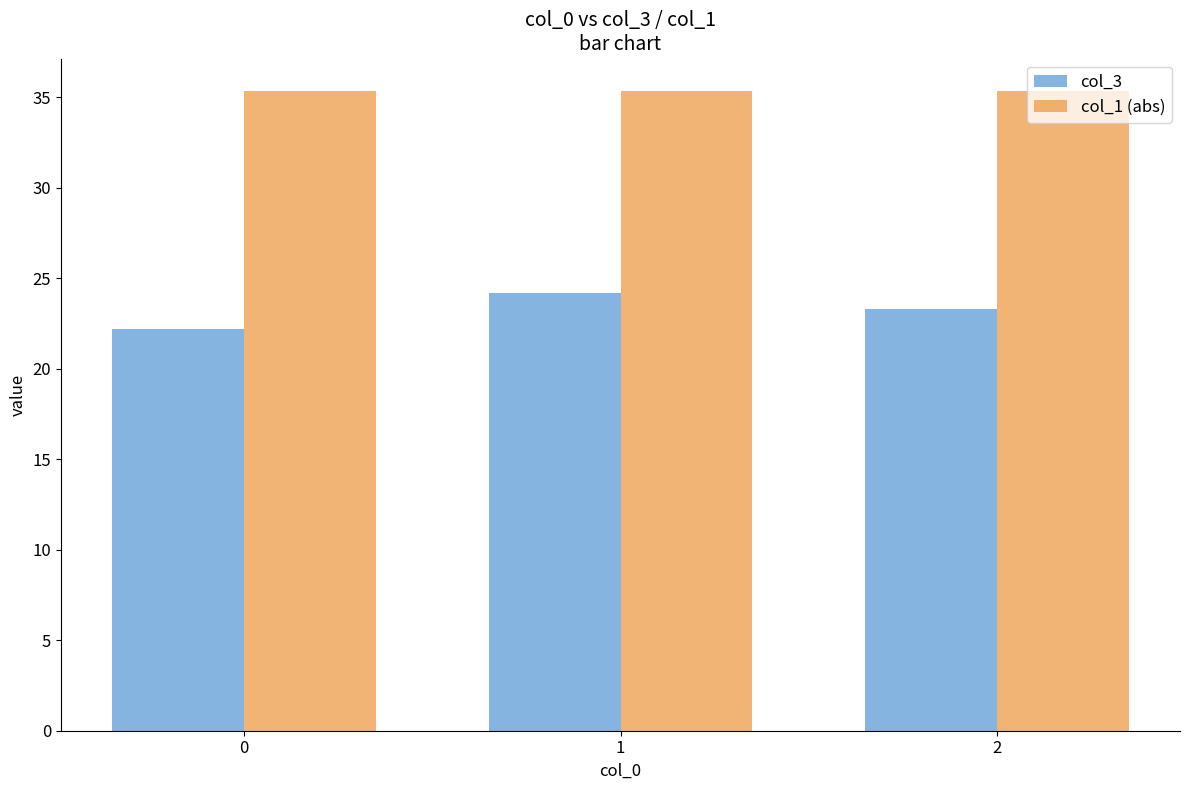

At which label is col_3 closest to 23?

2